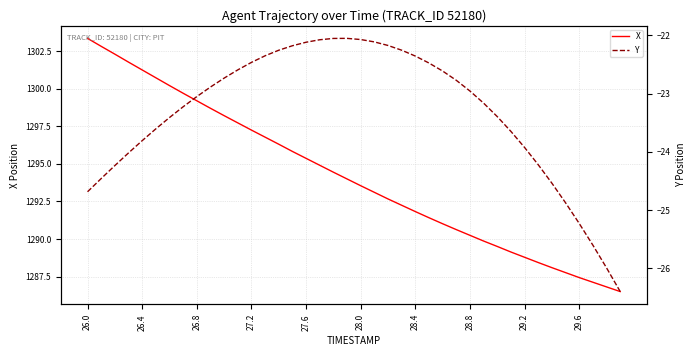

What is the minimum value for X?

1286.5